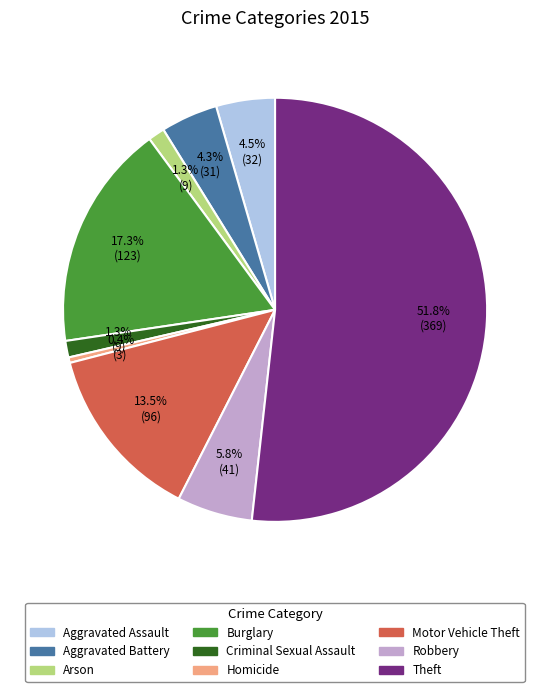

Count the number of slices in the pie.

9